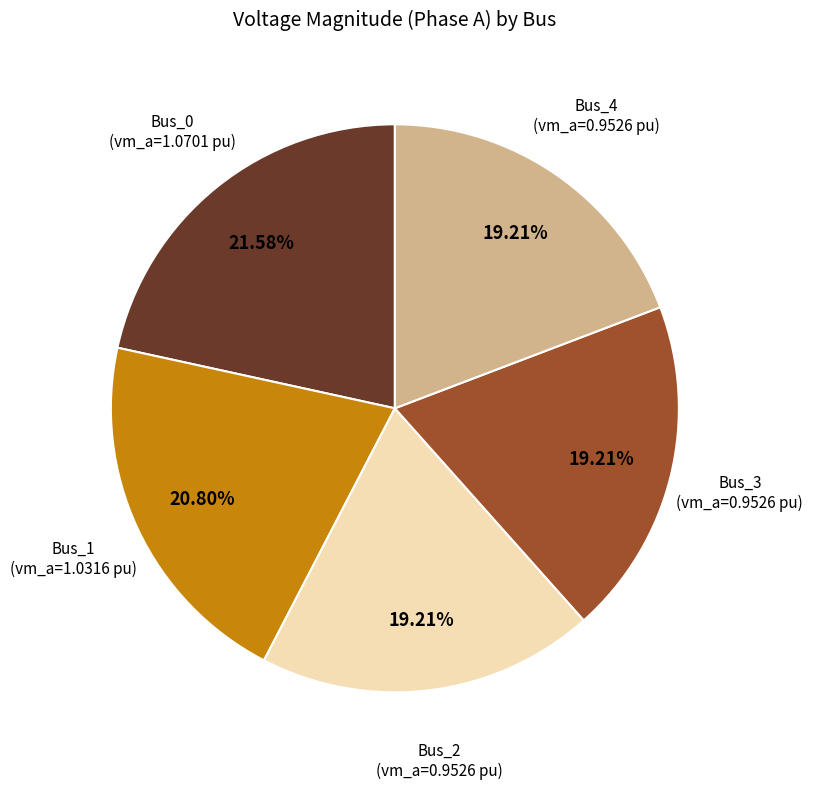

To the nearest percent, what is the average slice percentage?

20%